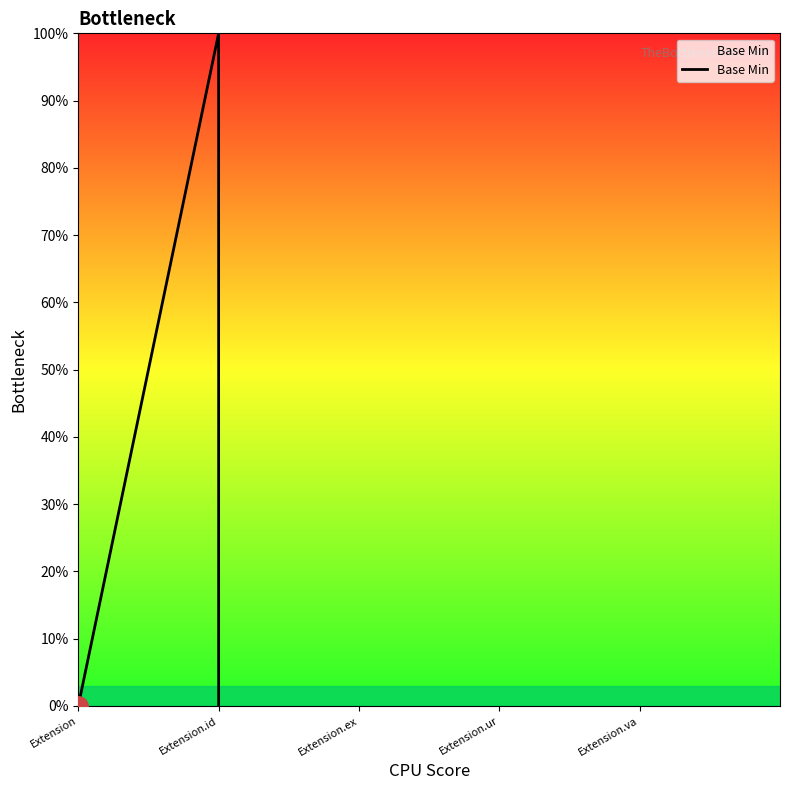

Count the values in the range 0 to 1.

5